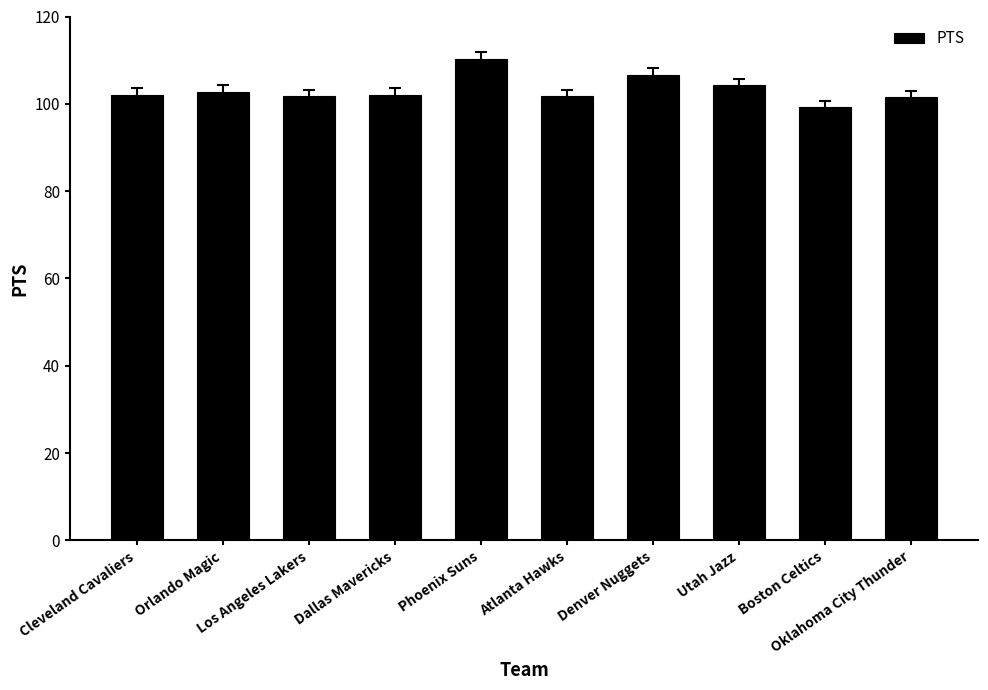

What is the minimum value shown in the chart?

99.2